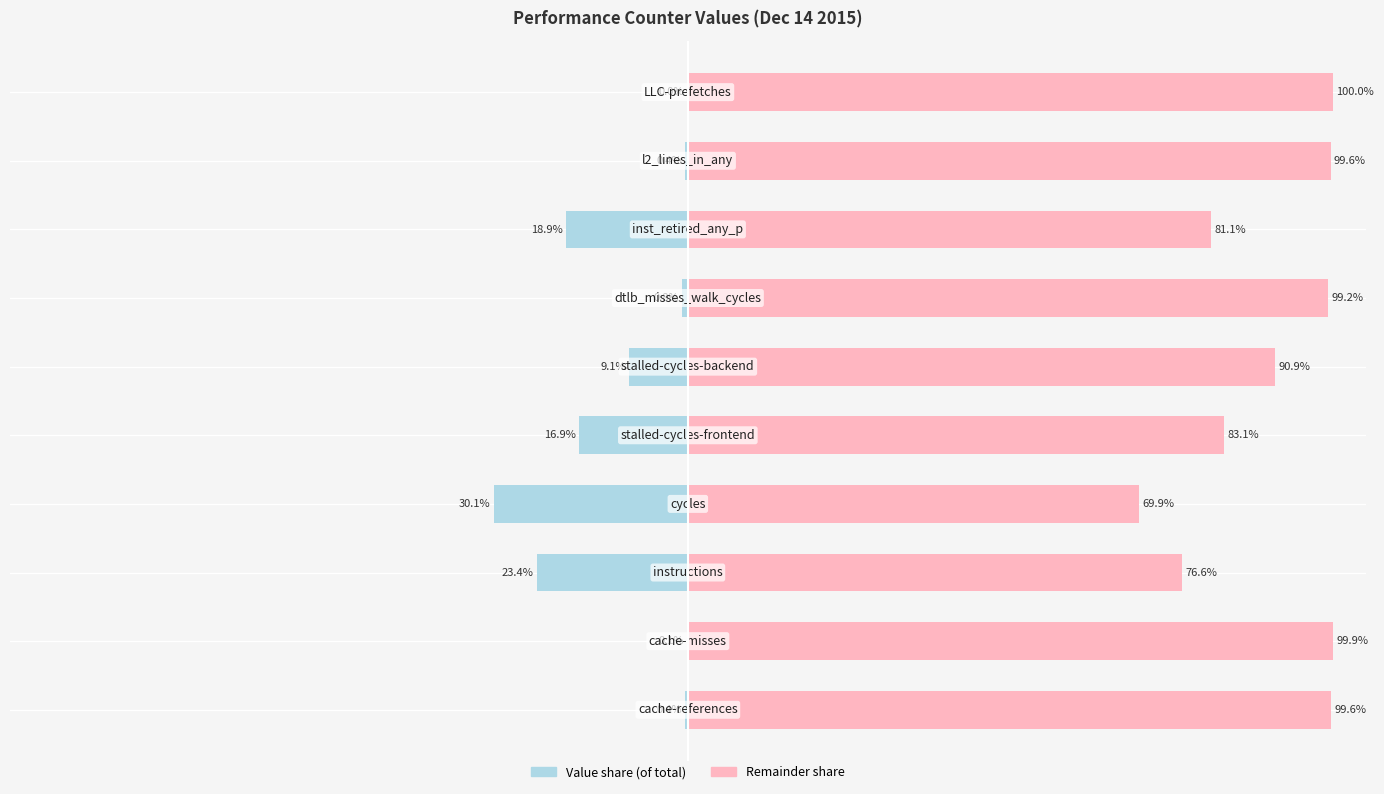

At how many categories does at least one series exceed 64?

10